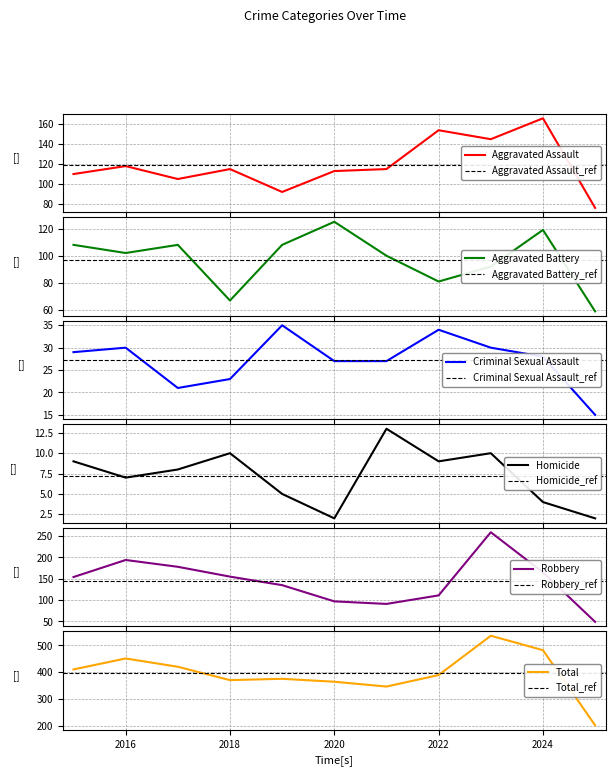

How many lines are shown in the chart?

6